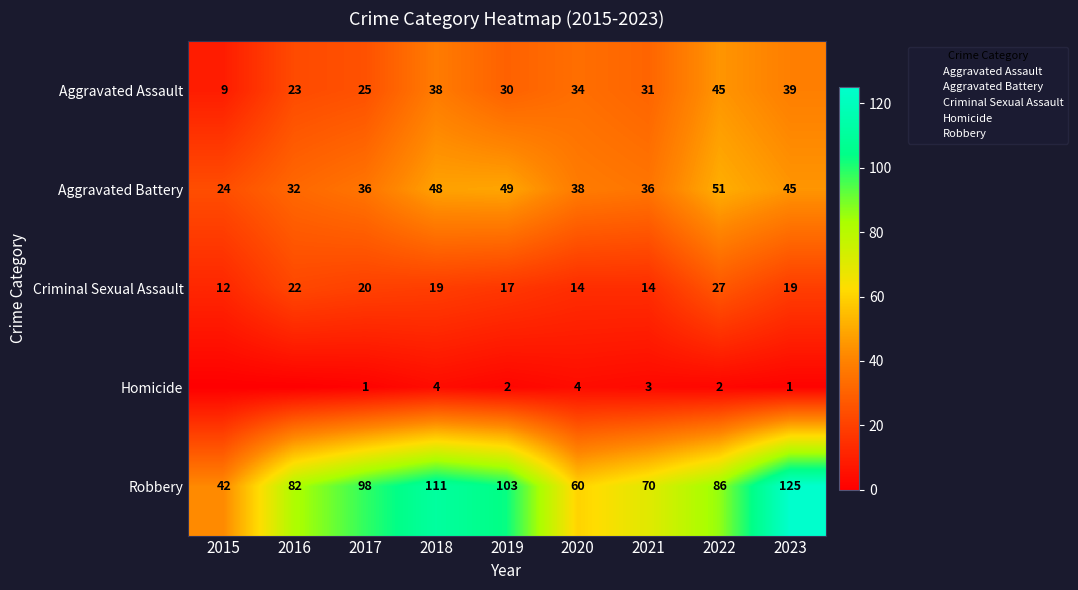

At which category is the sum across all series the highest?

2023